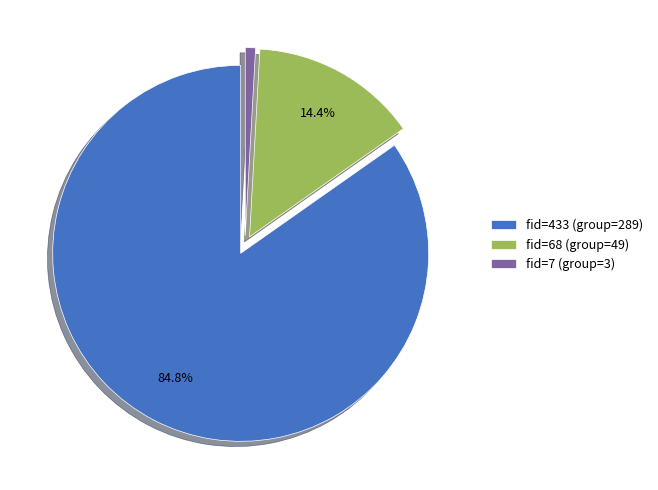

Combined, do fid=433 (group=289) and fid=68 (group=49) account for over 50%?

Yes